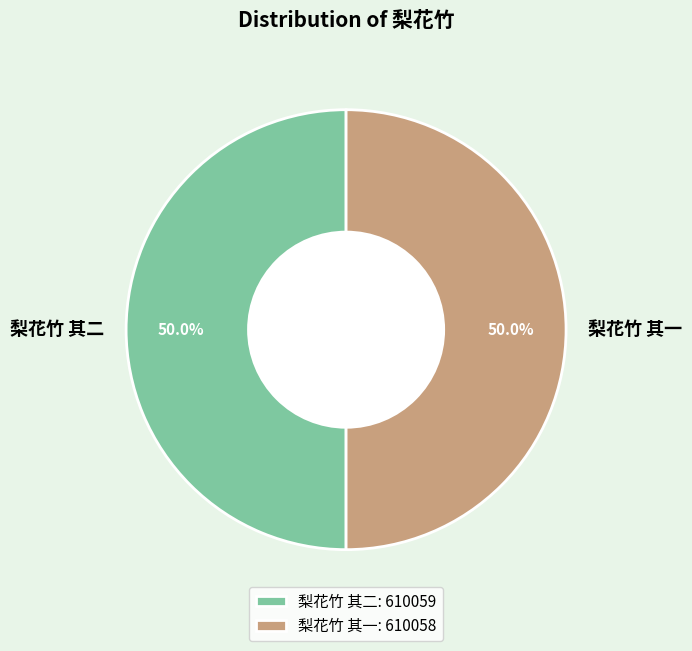

To the nearest percent, what is the combined percentage of 梨花竹 其一 and 梨花竹 其二?

100%